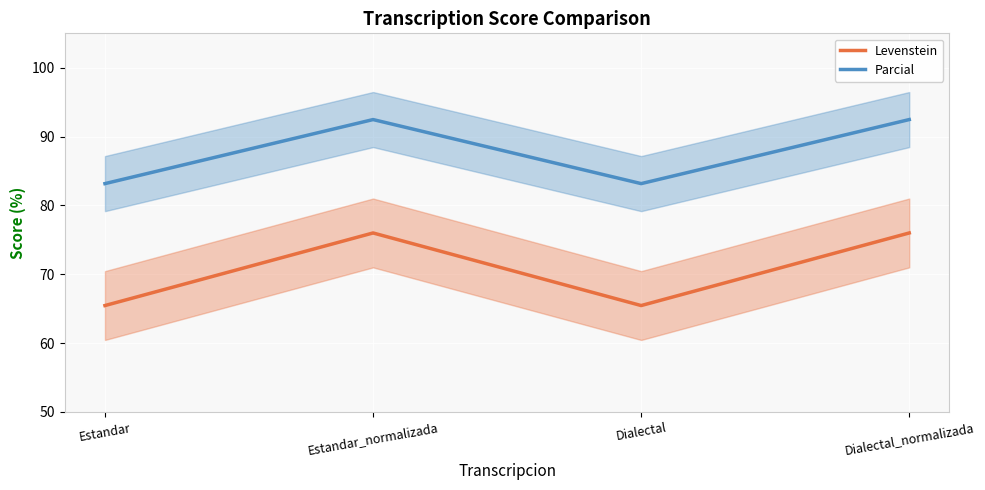

Reading left to right, extract all data points from this chart.

Levenstein: 65.5	76.0	65.5	76.0
Parcial: 83.2	92.5	83.2	92.5